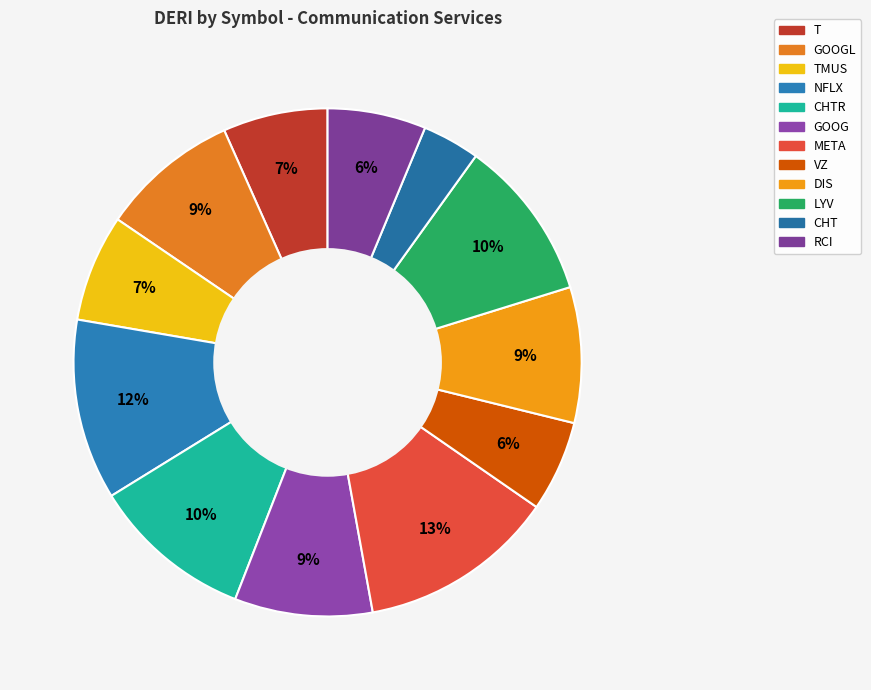

What percentage is the TMUS slice, to the nearest percent?

7%